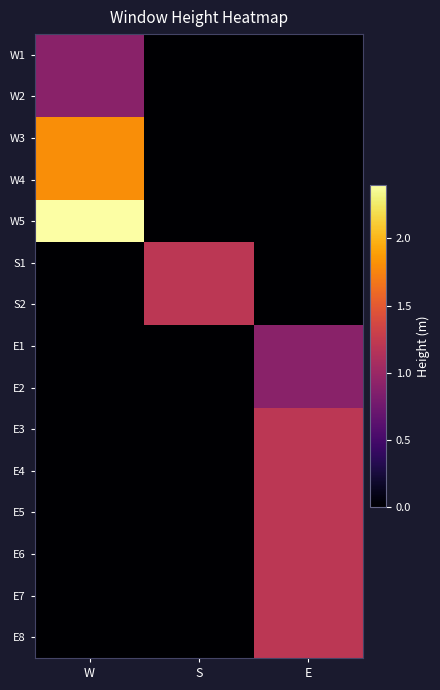

Reading right to left, list all the values displayed in this chart.

W1: E=0.0	S=0.0	W=0.9
W2: E=0.0	S=0.0	W=0.9
W3: E=0.0	S=0.0	W=1.8
W4: E=0.0	S=0.0	W=1.8
W5: E=0.0	S=0.0	W=2.4
S1: E=0.0	S=1.2	W=0.0
S2: E=0.0	S=1.2	W=0.0
E1: E=0.9	S=0.0	W=0.0
E2: E=0.9	S=0.0	W=0.0
E3: E=1.2	S=0.0	W=0.0
E4: E=1.2	S=0.0	W=0.0
E5: E=1.2	S=0.0	W=0.0
E6: E=1.2	S=0.0	W=0.0
E7: E=1.2	S=0.0	W=0.0
E8: E=1.2	S=0.0	W=0.0